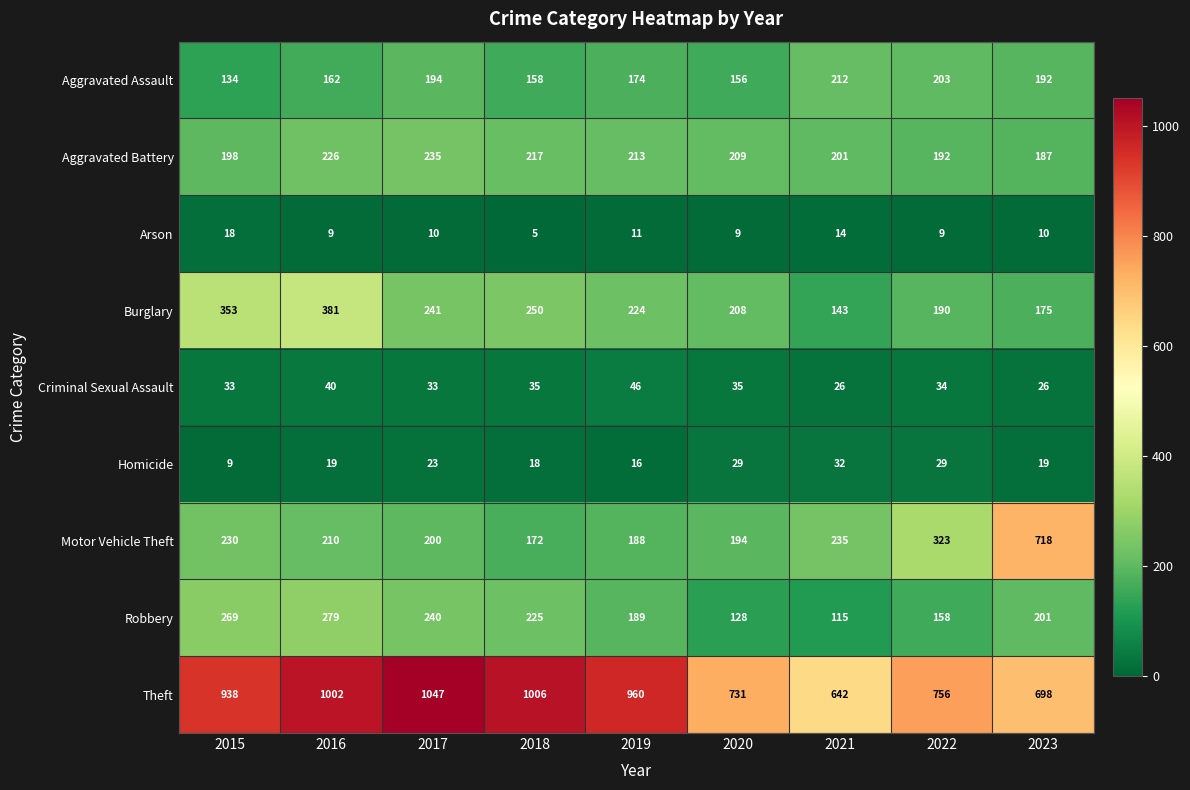

The value of Theft at 2019 is 444. True or false?

False